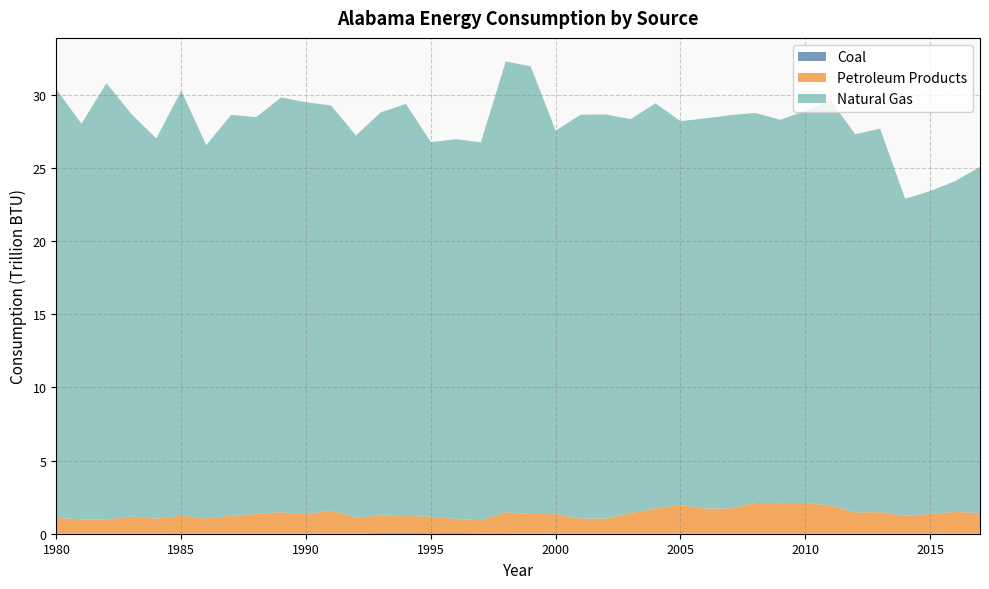

Reading right to left, what are all the values shown in this chart?

Coal: 0.0	0.0	0.0	0.0	0.0	0.0	0.0	0.0	0.0	0.0	0.0	0.0	0.0	0.0	0.0	0.0	0.0	0.0	0.0	0.0	0.0	0.0	0.0	0.1	0.1	0.0	0.0	0.0	0.0	0.0	0.0	0.0	0.0	0.0	0.0	0.0	0.0	0.0
Petroleum Products: 1.4	1.5	1.4	1.2	1.5	1.5	1.9	2.1	2.1	2.1	1.7	1.7	2.0	1.7	1.4	1.0	1.0	1.3	1.3	1.4	0.9	1.0	1.1	1.2	1.2	1.1	1.6	1.3	1.5	1.3	1.2	1.0	1.2	1.0	1.2	1.0	1.0	1.1
Natural Gas: 23.7	22.6	22.1	21.7	26.2	25.9	27.7	26.8	26.2	26.7	26.9	26.7	26.3	27.7	26.9	27.6	27.6	26.2	30.6	30.8	25.8	26.0	25.6	28.2	27.6	26.1	27.7	28.2	28.4	27.1	27.4	25.5	29.1	26.0	27.5	29.8	27.1	29.3